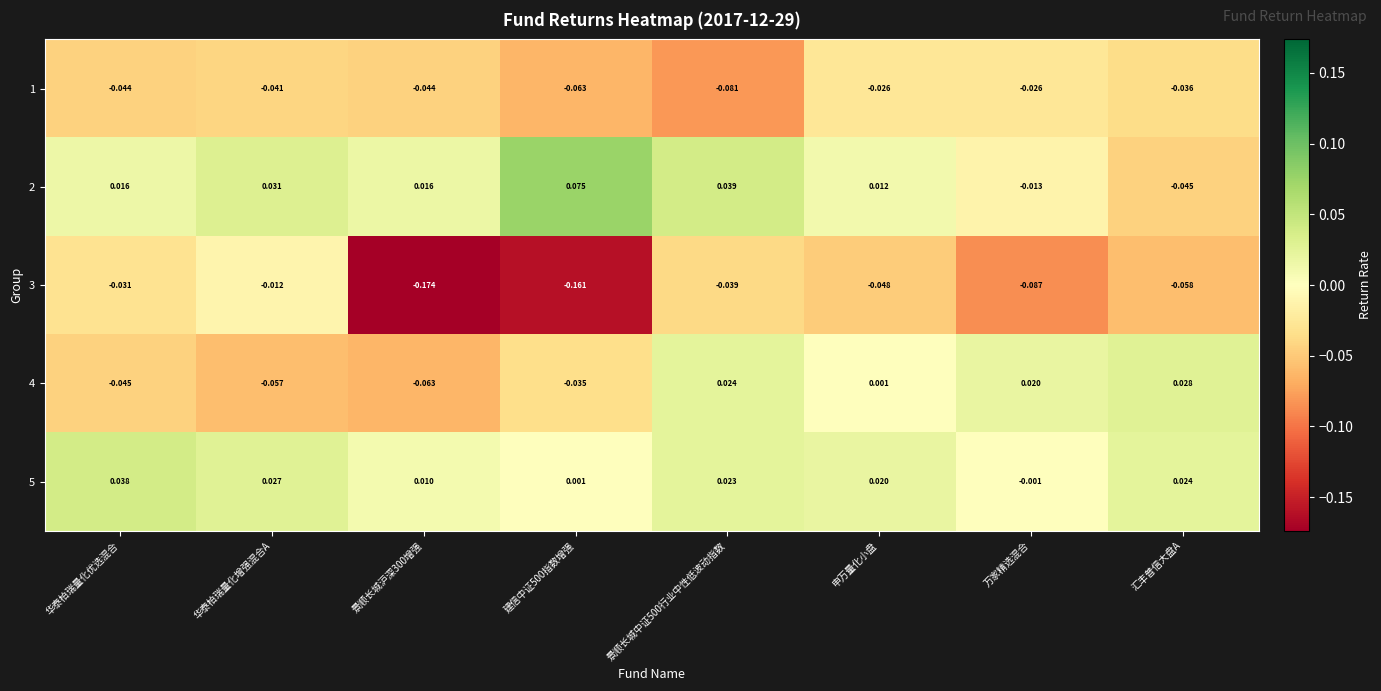

At how many categories does at least one series exceed 0?

8